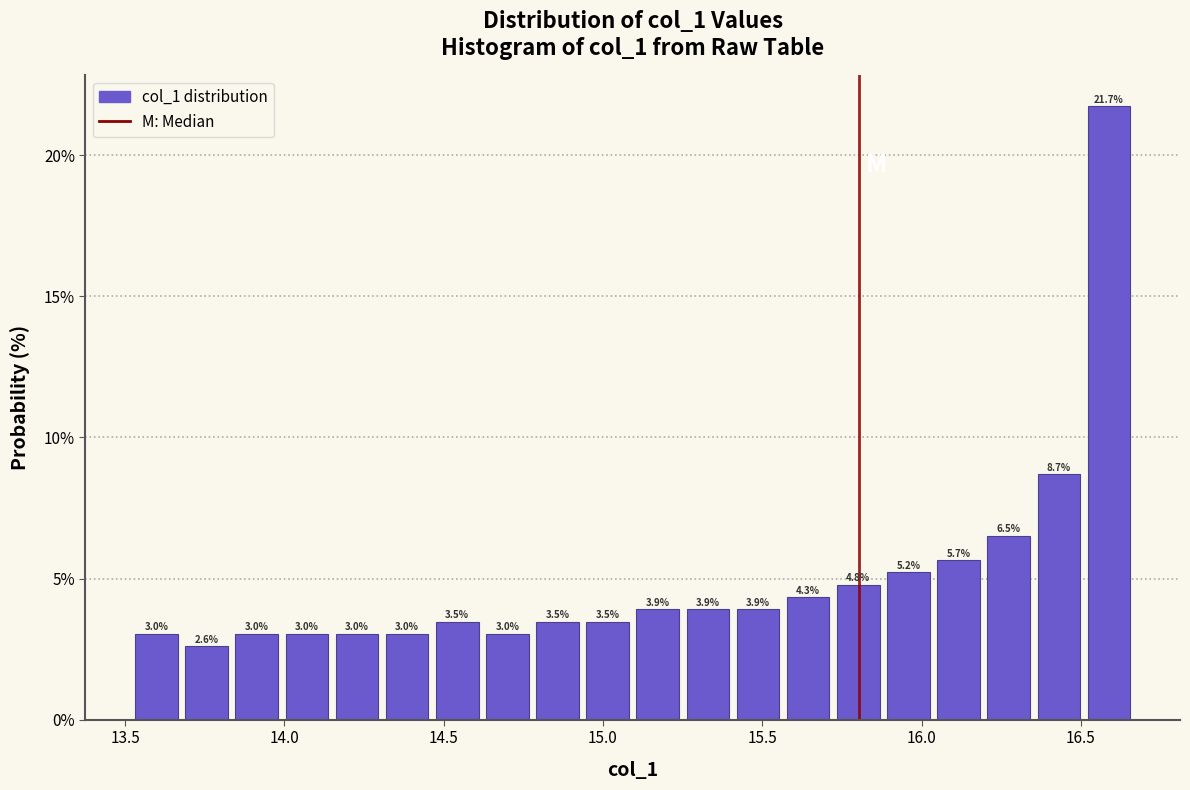

Around what value on the x-axis is the tallest bar? Give the approximate position of its centre, as read against the axis.

16.60